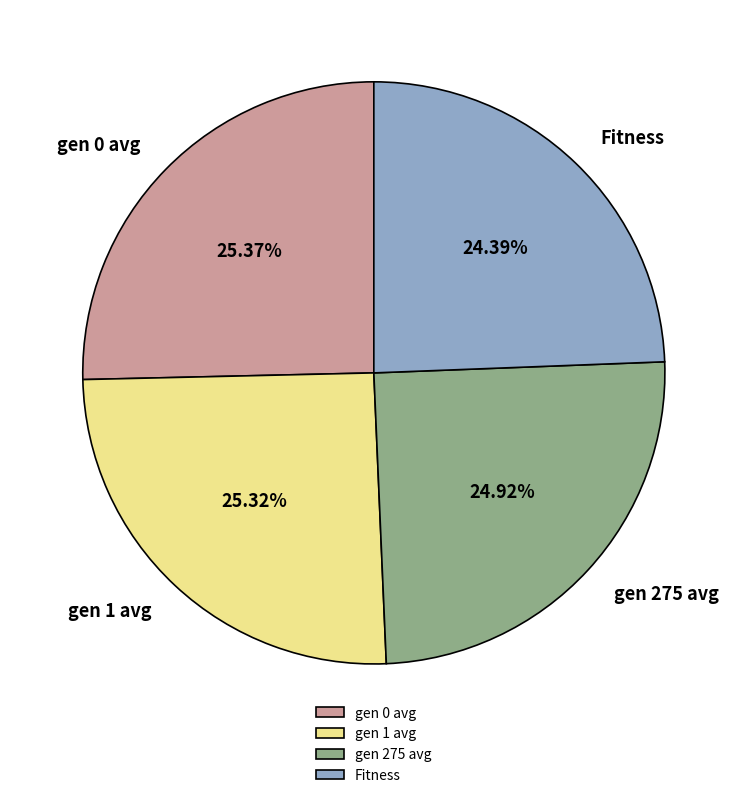

To the nearest percent, what portion does gen 0 avg represent?

25%